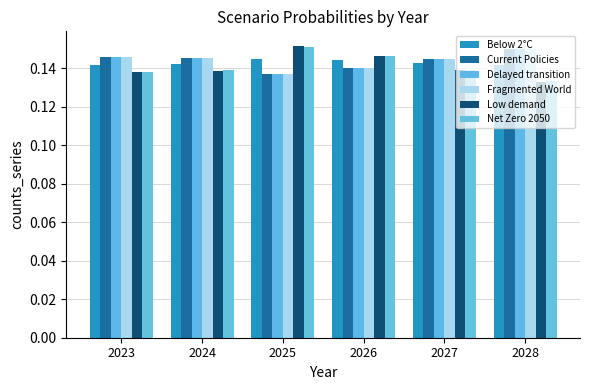

Is it true that Net Zero 2050 equals 0.0 at 2028?

False